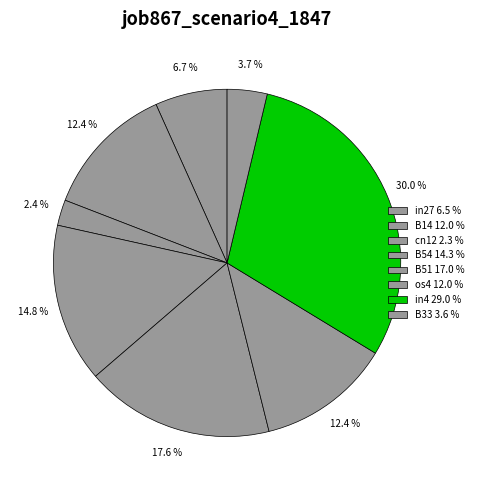

What is the largest slice in the pie chart?

in4